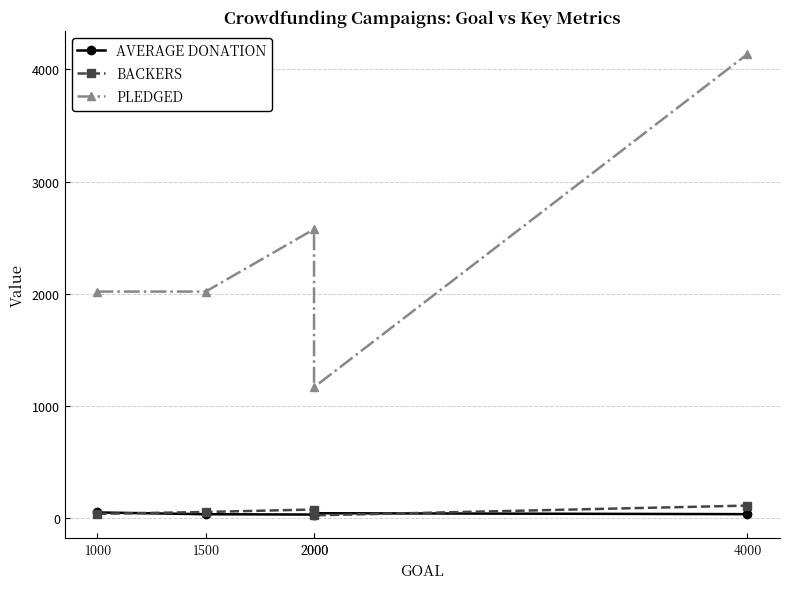

Which series ends up on top after the final intersection of AVERAGE DONATION and BACKERS?

BACKERS